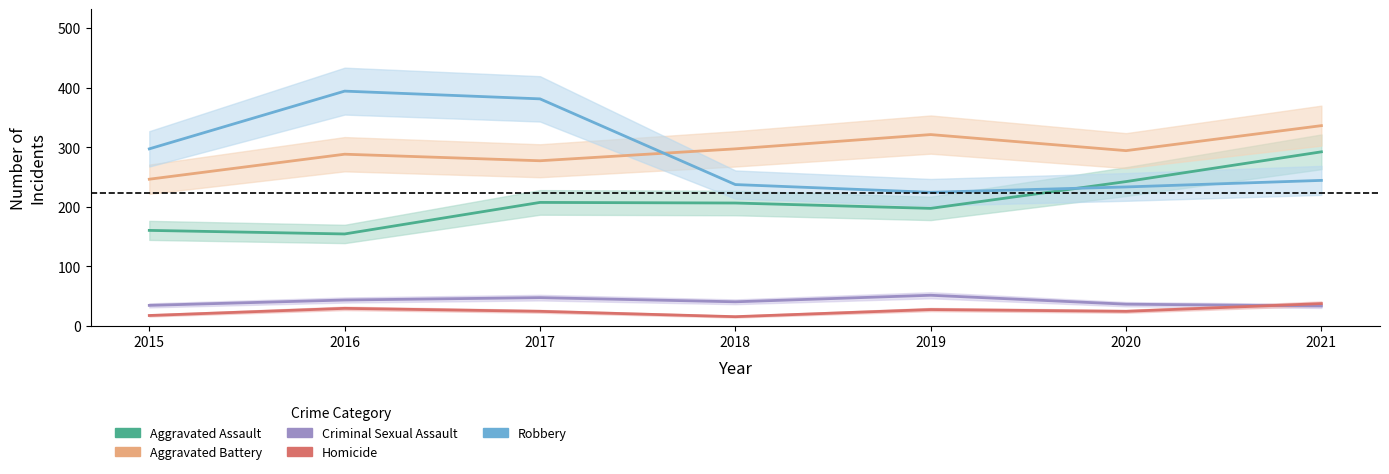

At 2015, list the series in order from smallest to largest.

Homicide, Criminal Sexual Assault, Aggravated Assault, Aggravated Battery, Robbery